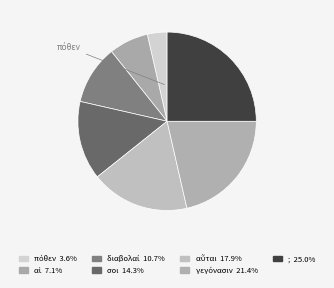

How many slices are in this pie chart?

7